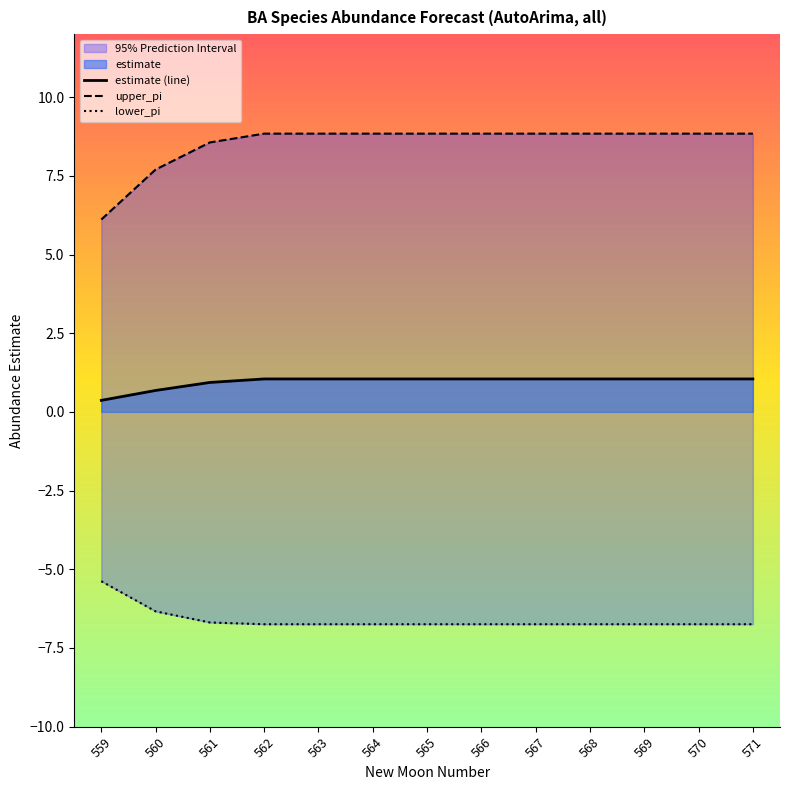

What is the difference between the maximum and minimum values in the estimate (line) series?

0.7